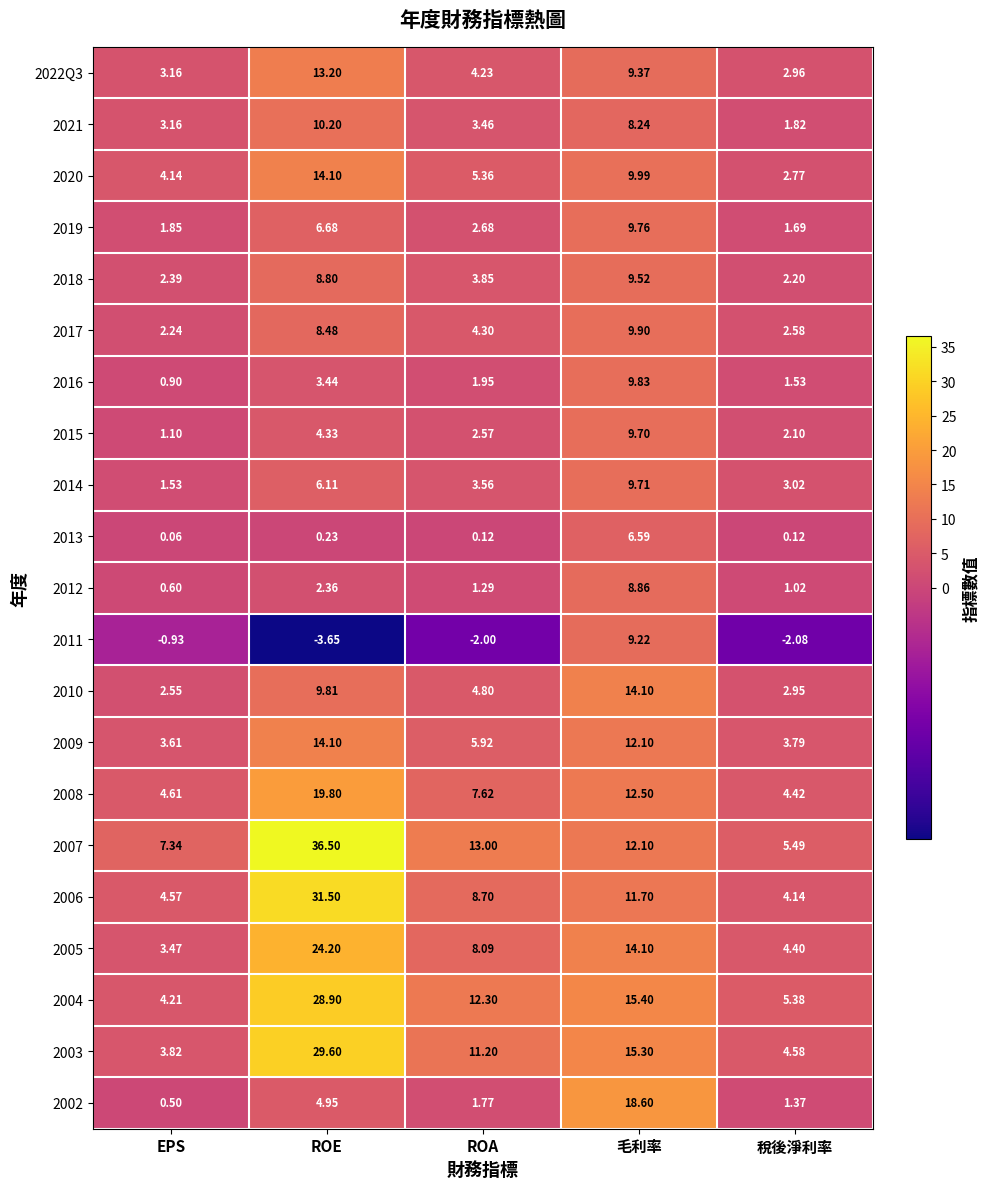

Count the number of data series in this chart.

21